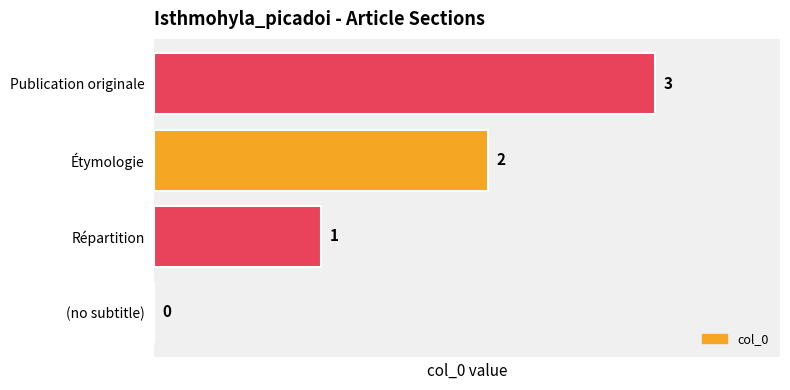

How many positive values are there?

3